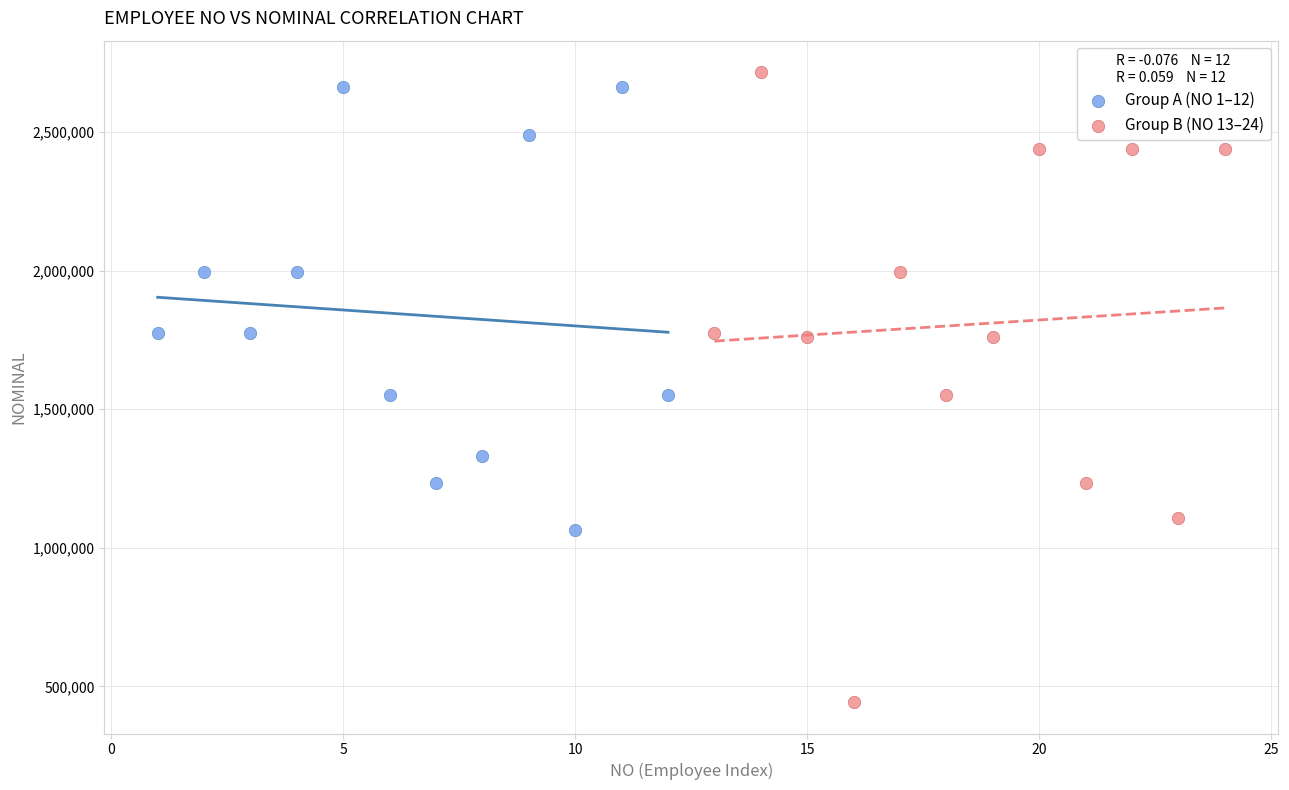

Which series has the largest Y range (max minus min)?

Group B (NO 13–24)